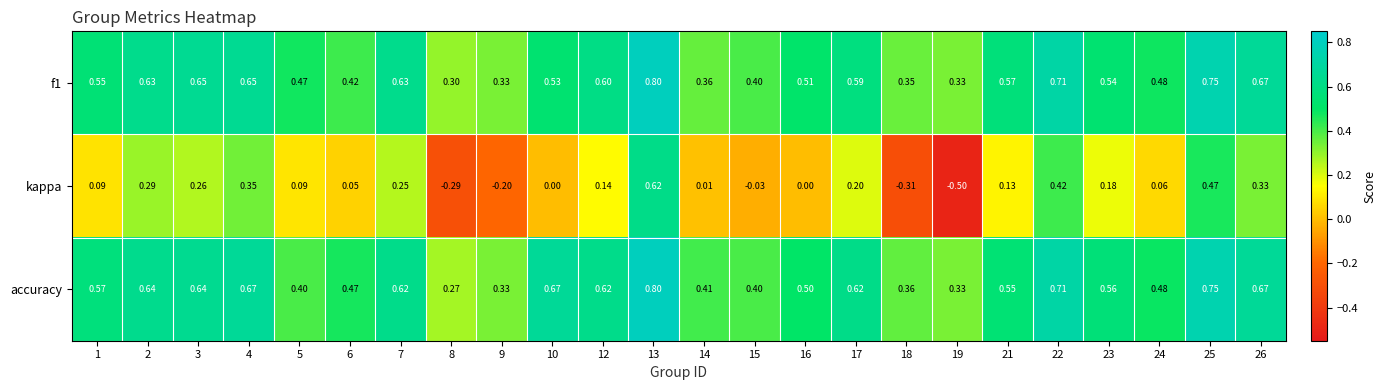

Which series has the largest range (max minus min)?

kappa